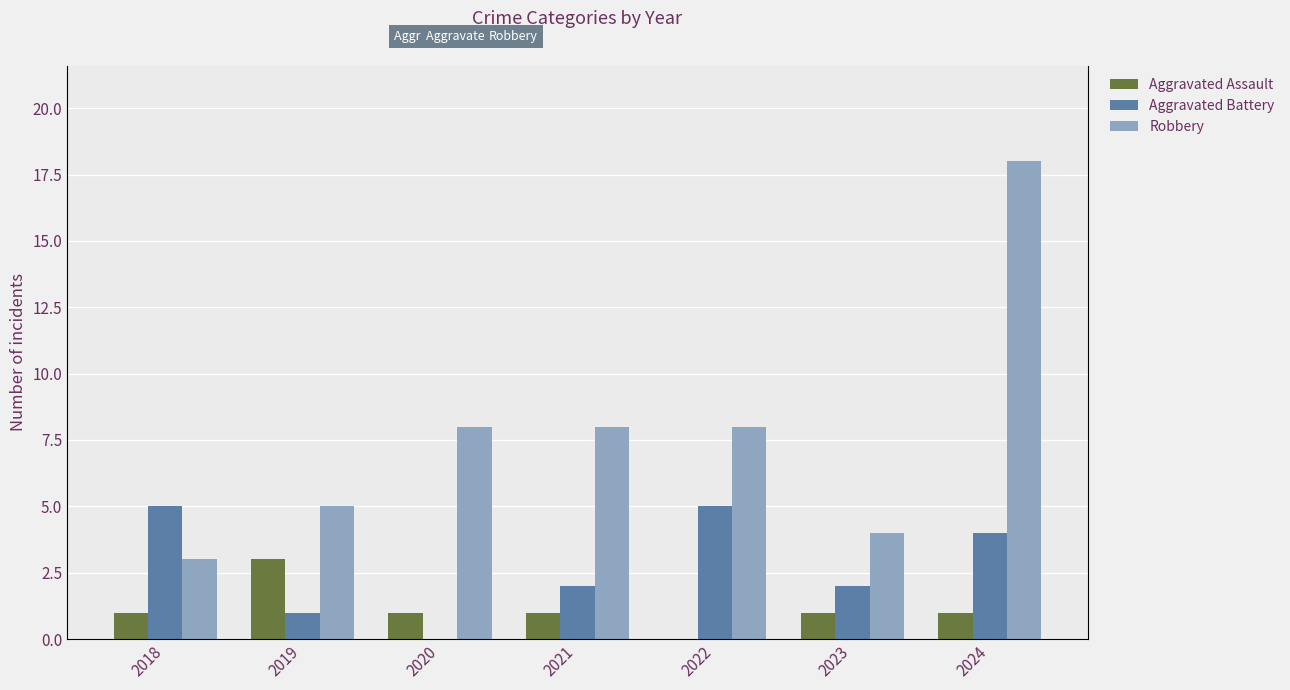

How many bars are there in each group?

3